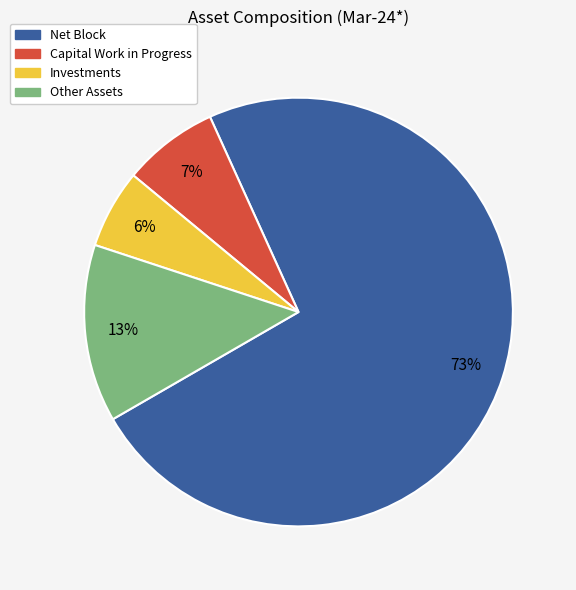

Is Other Assets the majority of the pie?

No